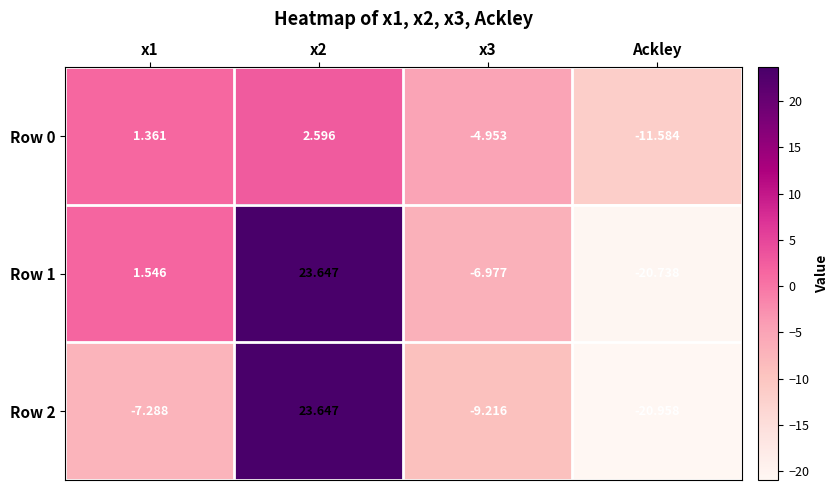

Between x1 and x3, which series saw the biggest shift?

Row 1